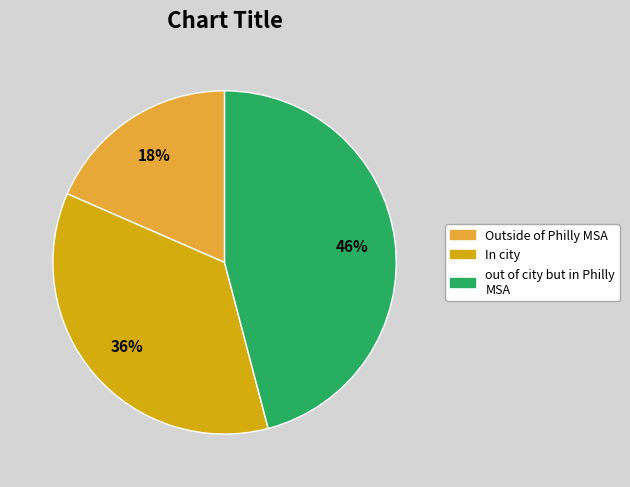

How many slices are in this pie chart?

3